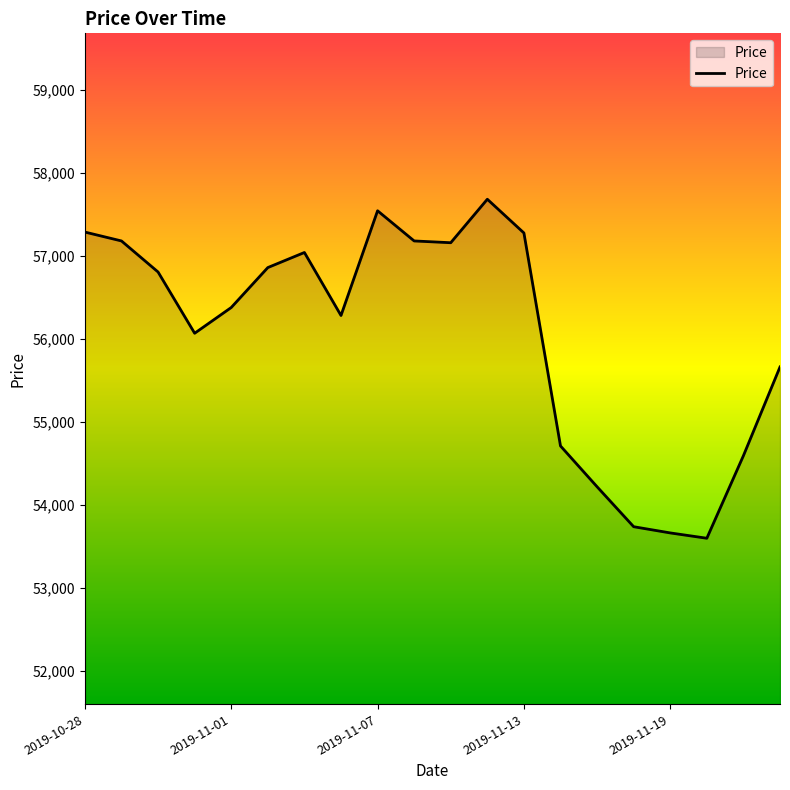

What is the minimum value shown in the chart?

53598.9